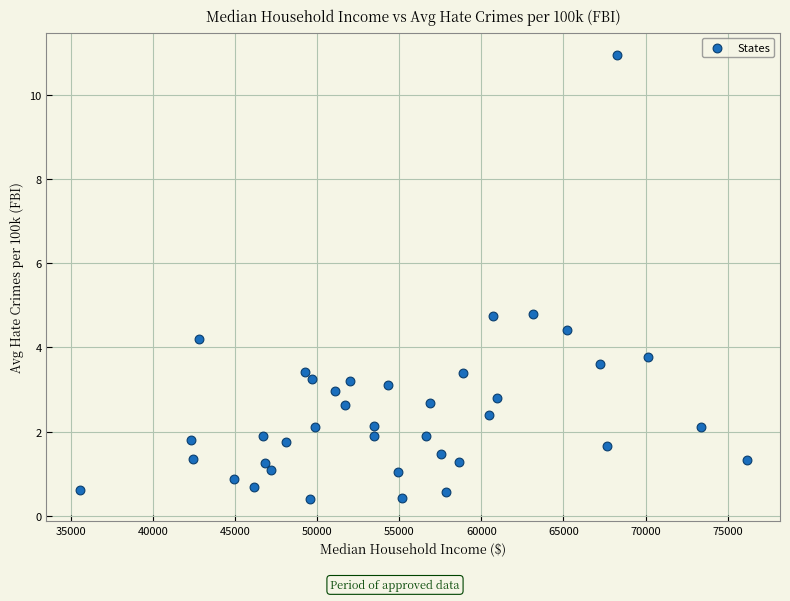

What is the range of X values (max minus min)?

40644.0